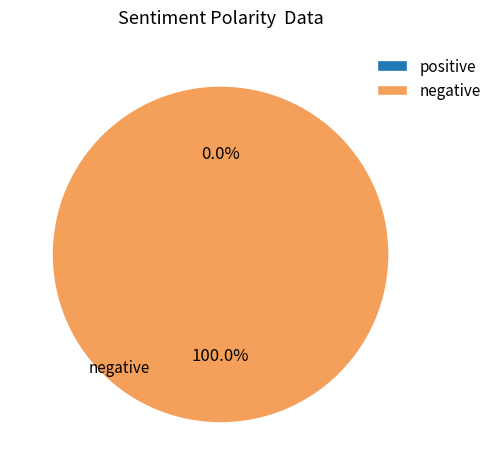

Is there any slice that represents more than half of the pie?

Yes